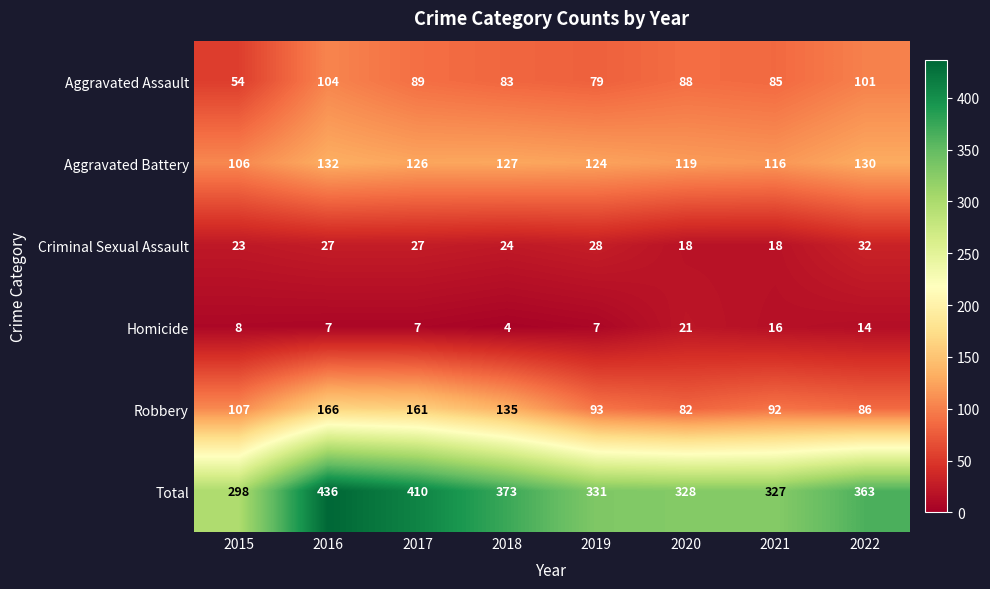

Where does the Aggravated Battery series first go above 126?

2016